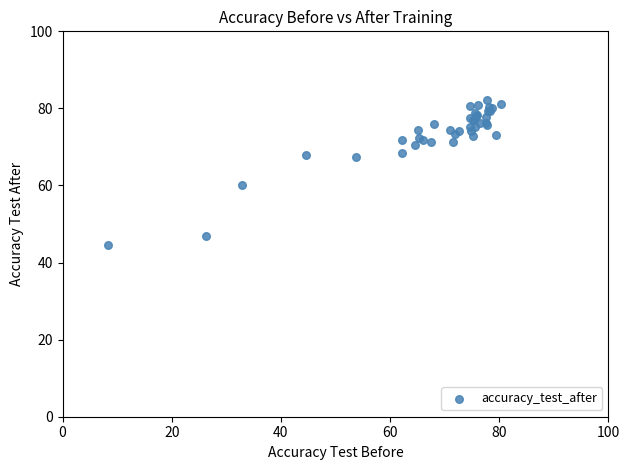

What Y value in the scatter plot is closest to 63?

60.2